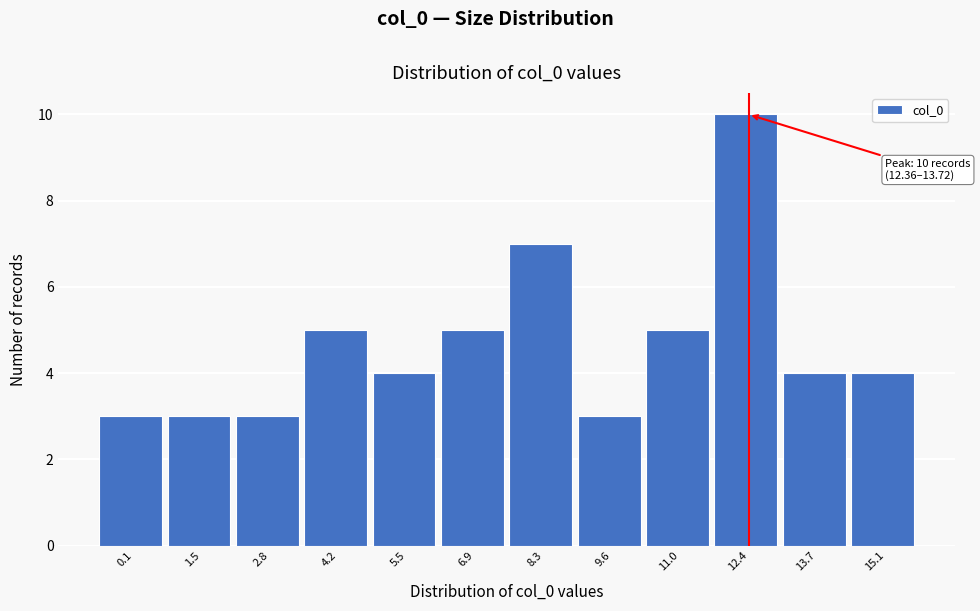

Reading left to right, what are all the values shown in this chart?

0.1=3	1.5=3	2.8=3	4.2=5	5.5=4	6.9=5	8.3=7	9.6=3	11.0=5	12.4=10	13.7=4	15.1=4